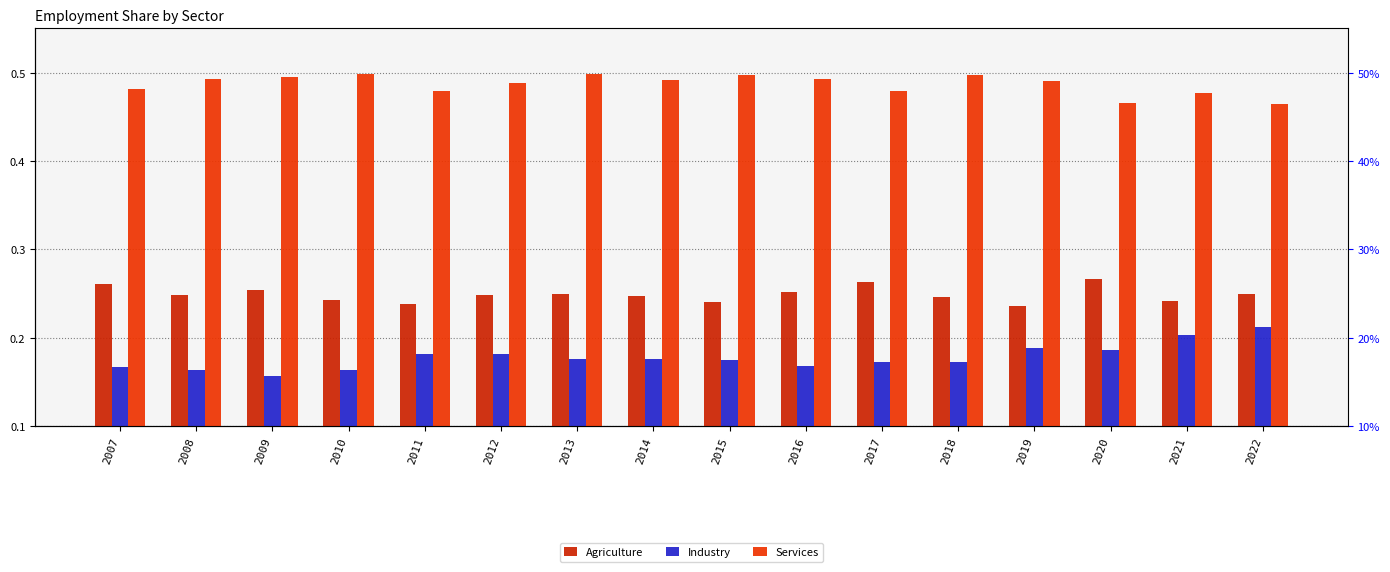

How many bars are there in total?

48